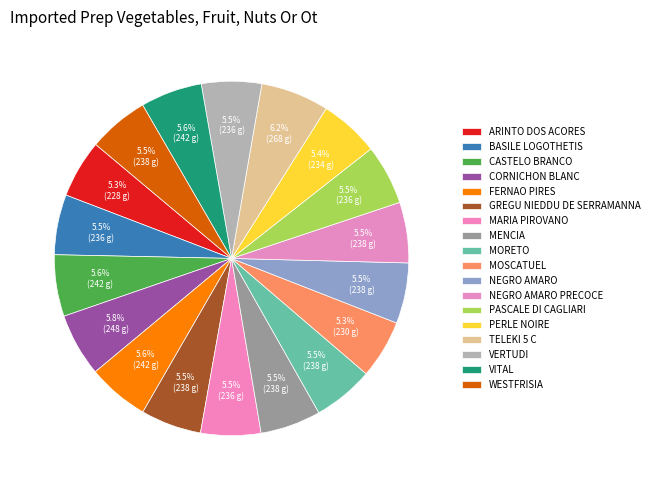

True or false: NEGRO AMARO PRECOCE accounts for 6% of the total.

True